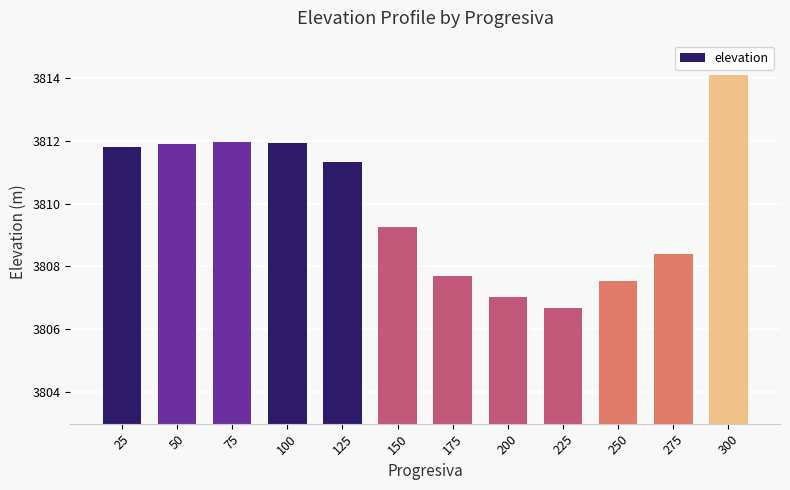

Which has a higher value, 275 or 25?

25